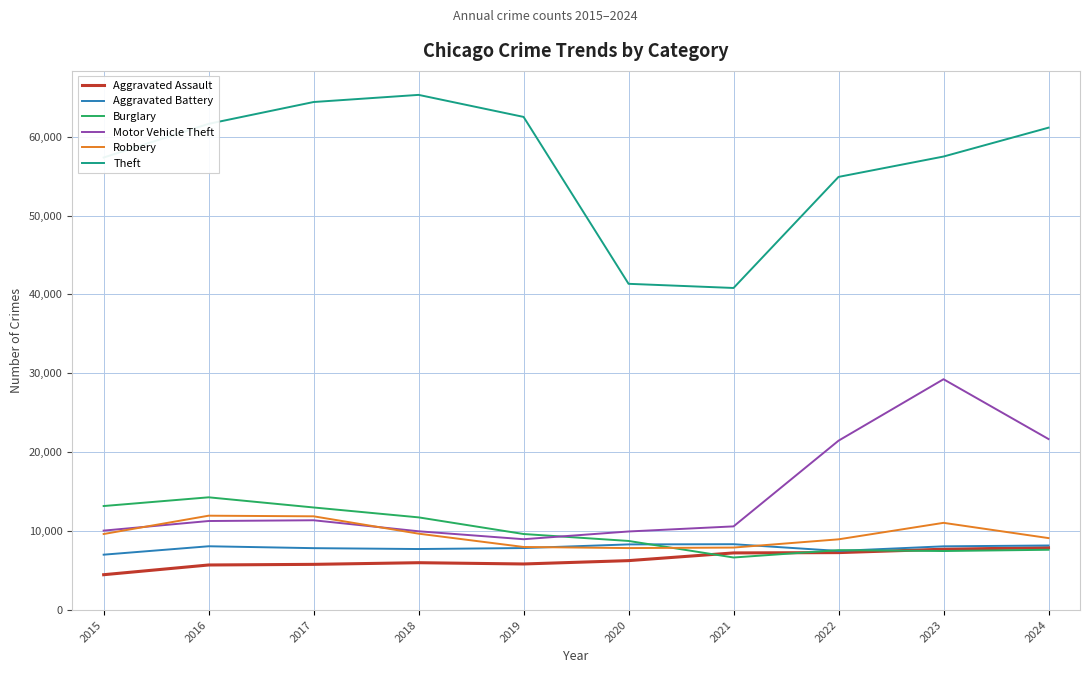

In Aggravated Battery, how many points are higher than both neighbors (excluding endpoints)?

2